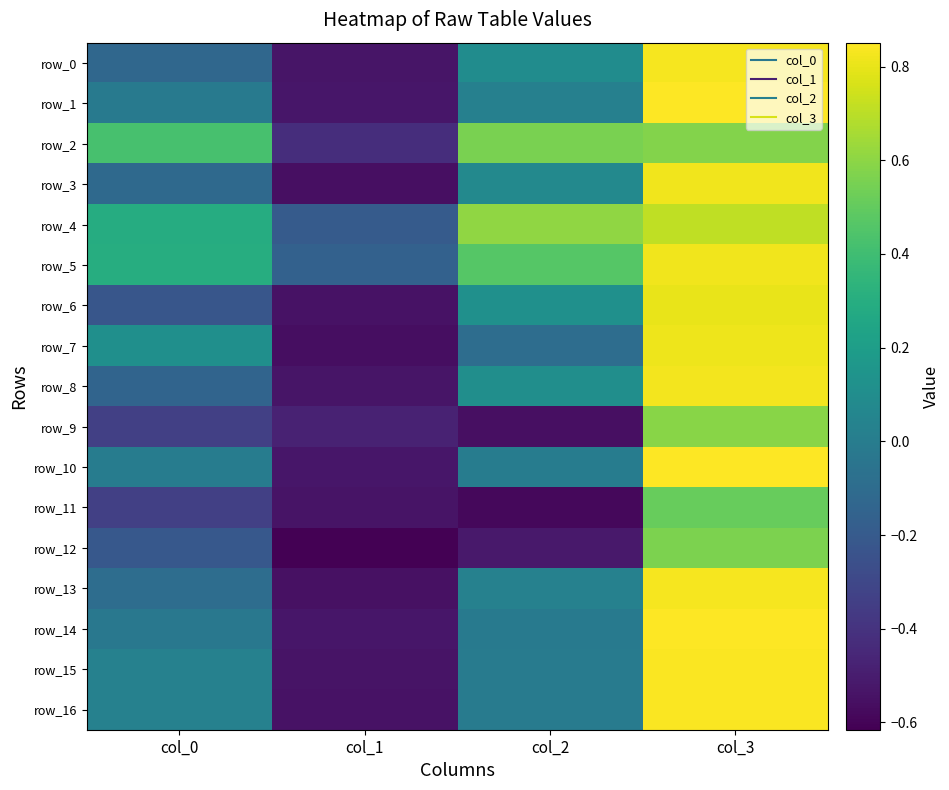

The row_16 series shows -0.5 at col_1. True or false?

True